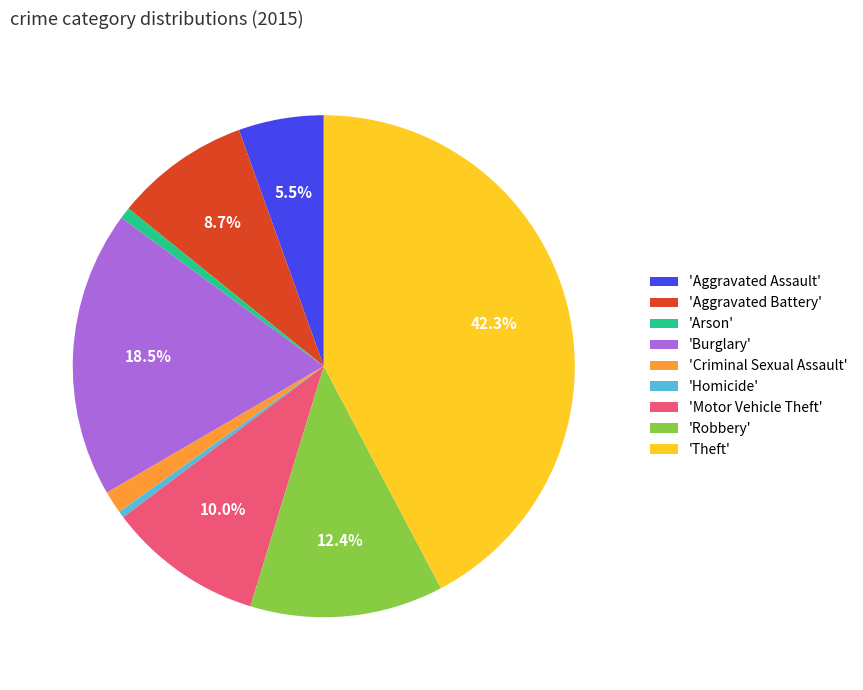

Does 'Criminal Sexual Assault' represent more than half of the total?

No